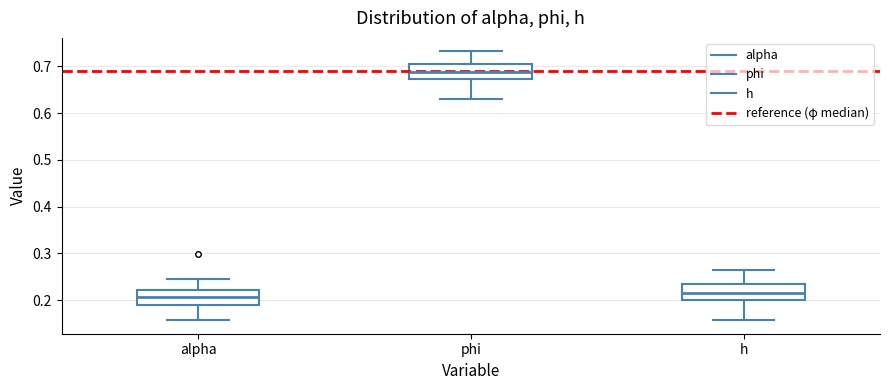

Where does the lower whisker of the box for h end on the y-axis? The values are not printed on the chart, so give them approximately, as read against the axis.

0.16